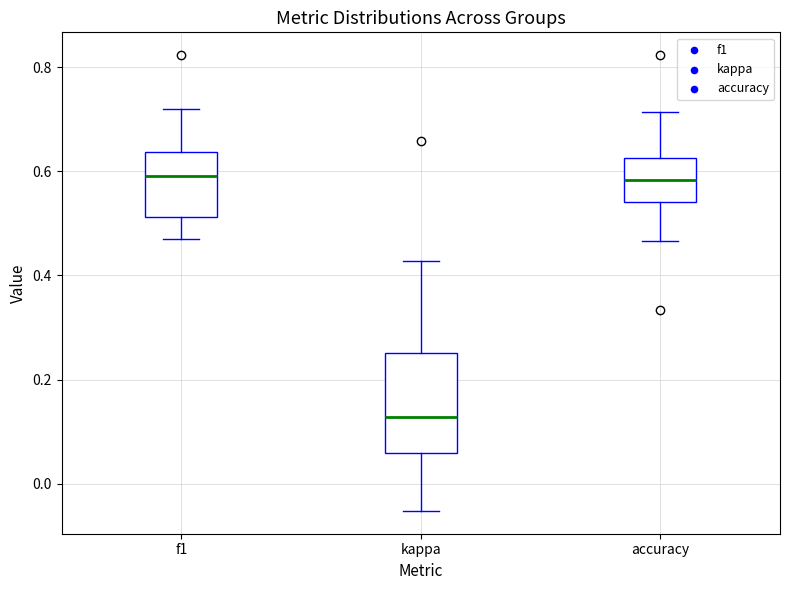

Which box's median line is the lowest?

kappa